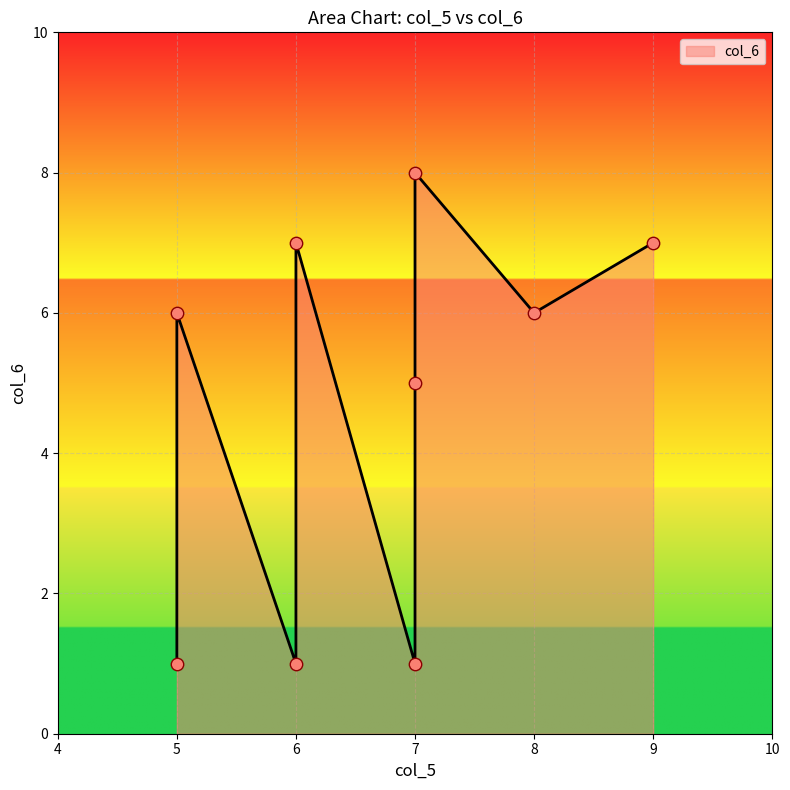

Approximately how many times larger is the value at 6 compared to 5?

1.0